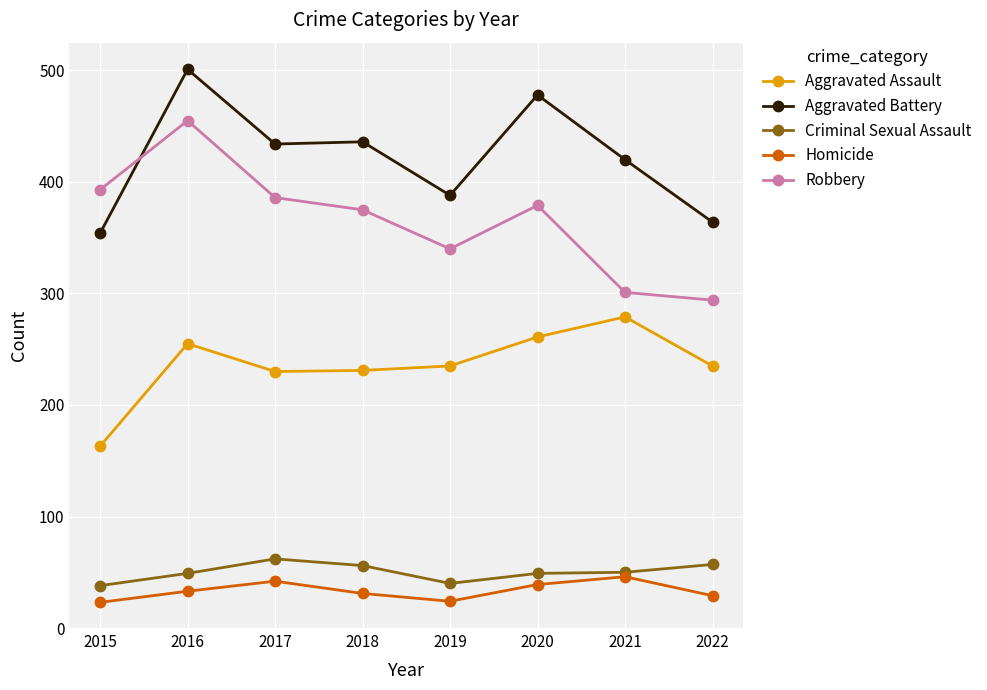

What is the spread (max minus min) of values at 2015?

370